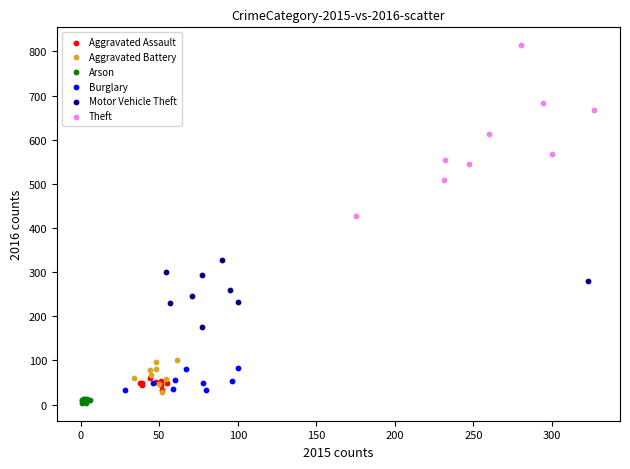

Which series has the largest Y range (max minus min)?

Theft